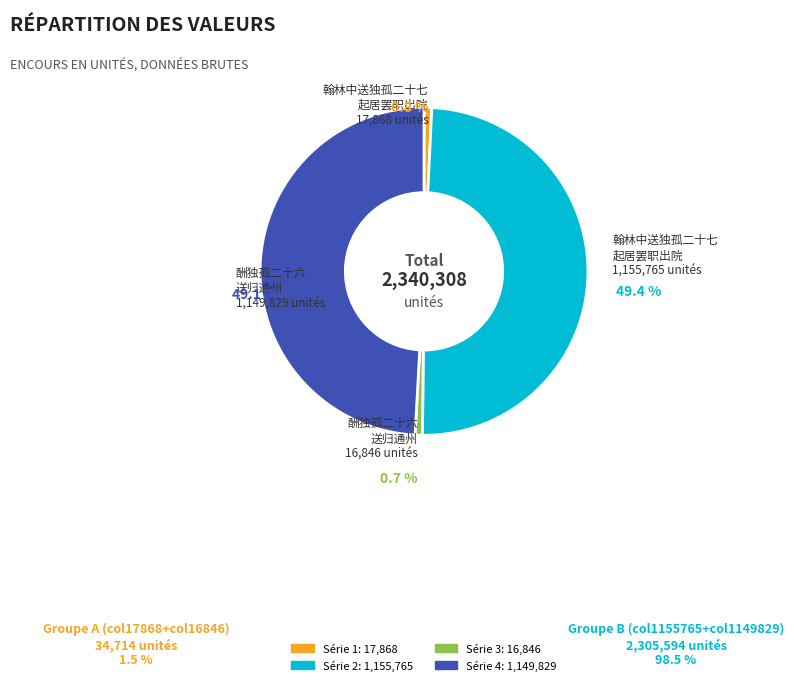

Does any single category account for the majority?

No